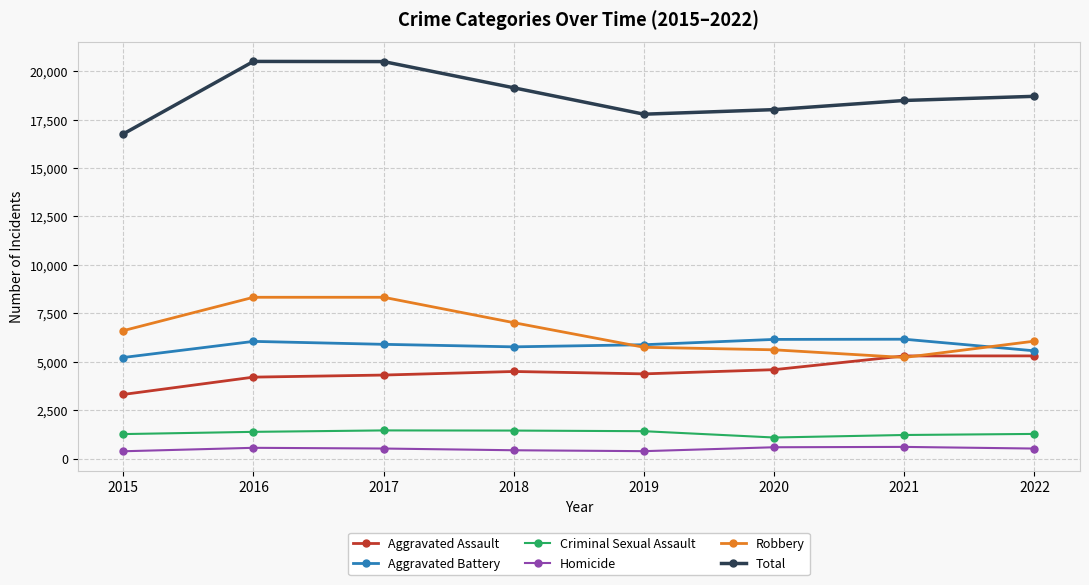

True or false: Total and Robbery intersect in this chart.

False